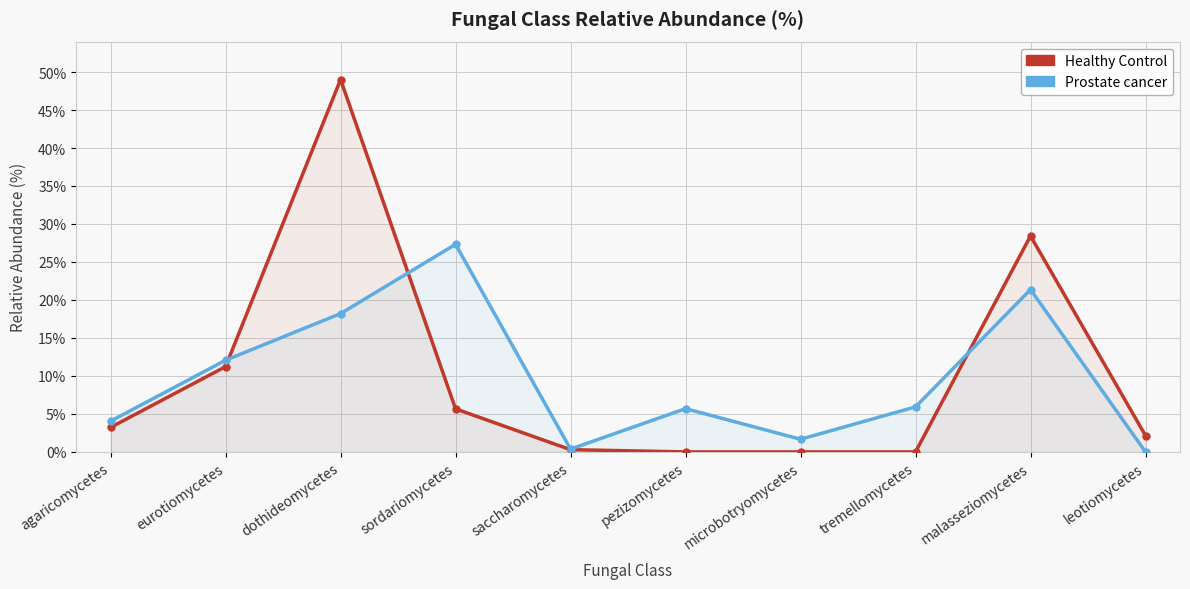

The value of Prostate cancer at malasseziomycetes is 8.2. True or false?

False